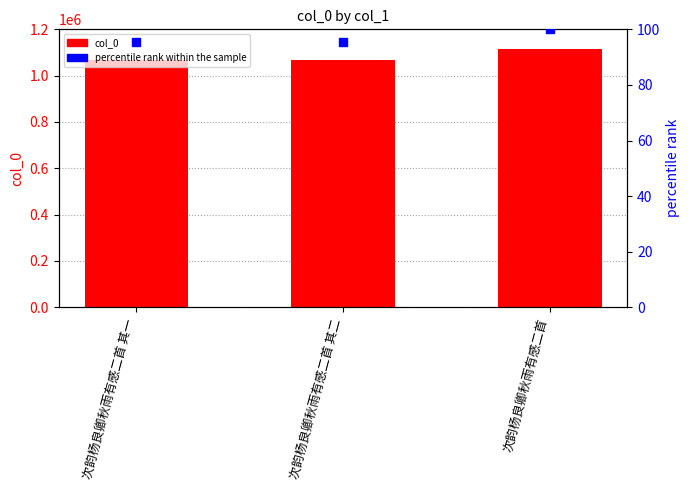

What are all the series names shown in the legend?

col_0, percentile rank within the sample